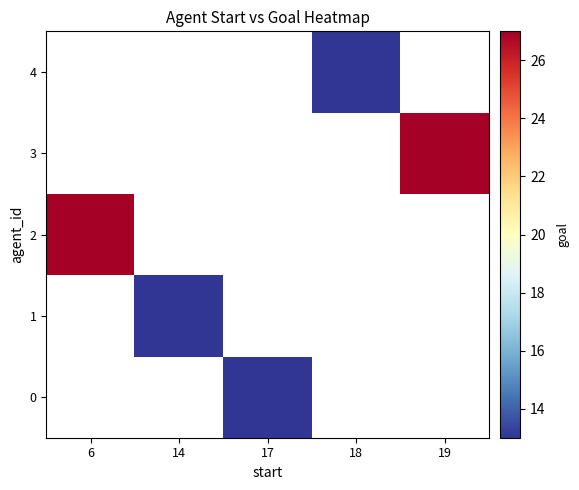

List the labels in order of 0 value, smallest first.

6, 14, 17, 18, 19